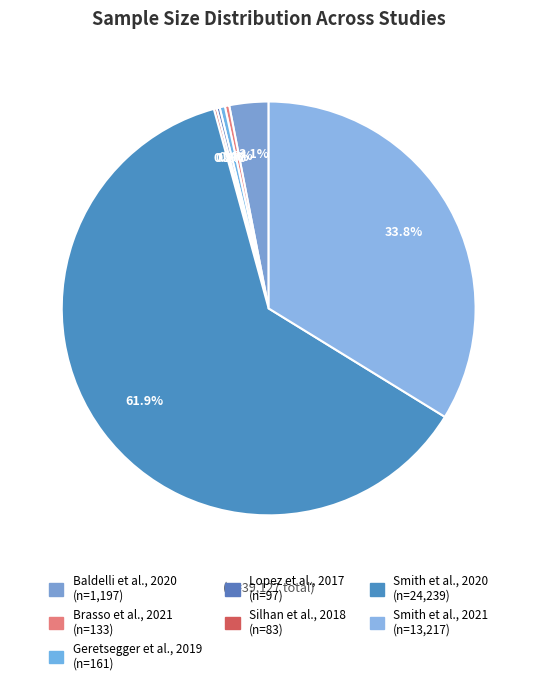

How many slices are in this pie chart?

7